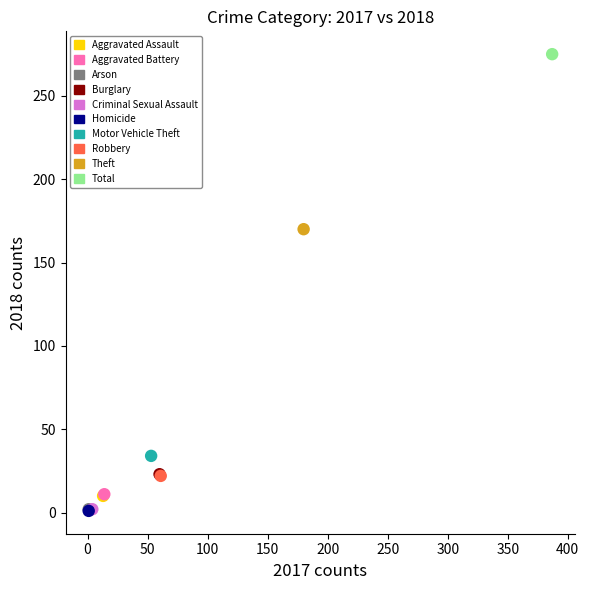

What are all the series names shown in the legend?

Aggravated Assault, Aggravated Battery, Arson, Burglary, Criminal Sexual Assault, Homicide, Motor Vehicle Theft, Robbery, Theft, Total